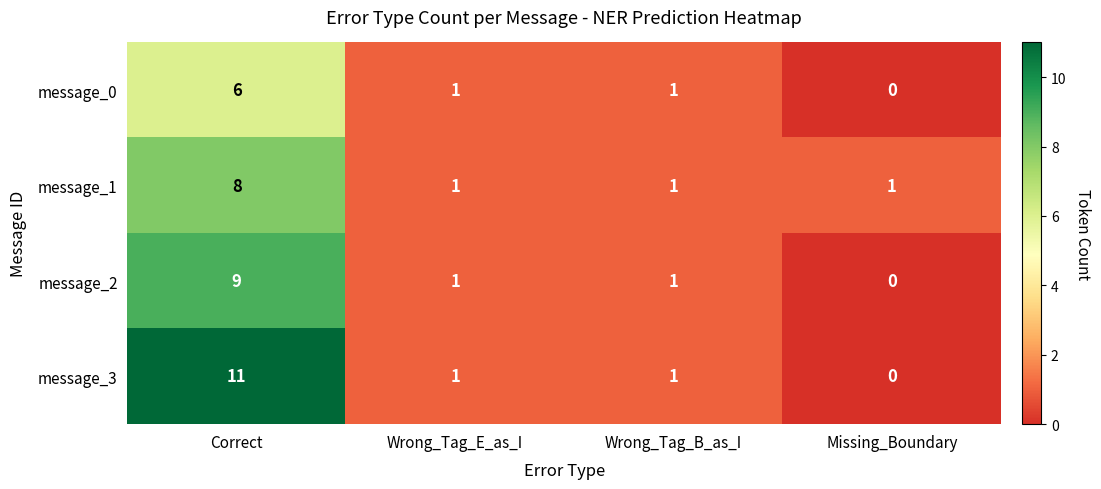

Which series has the largest total across all categories?

message_3